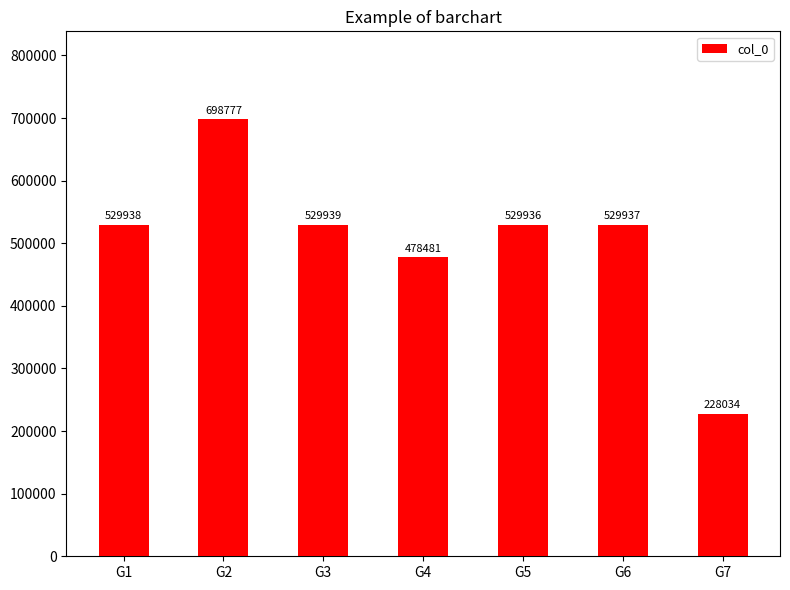

The value at G1 is 192756. True or false?

False